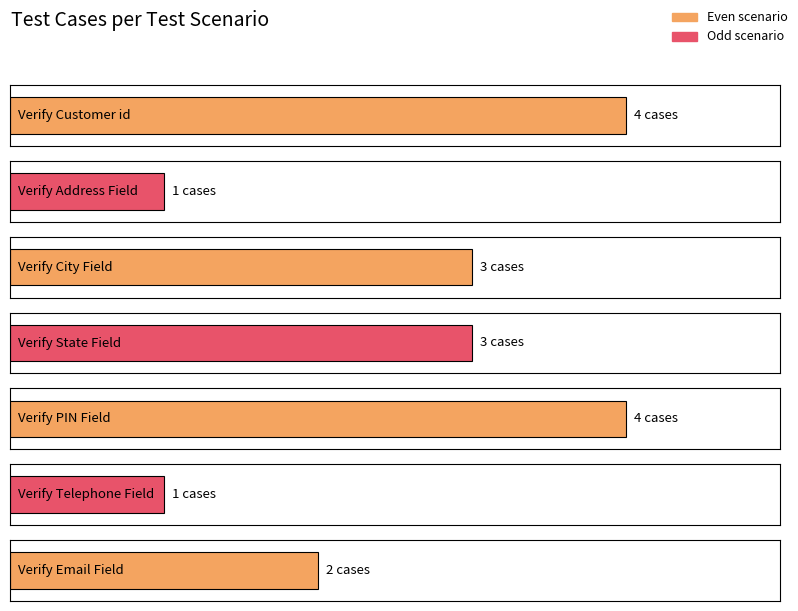

At which label is the value closest to 2?

Verify Email Field